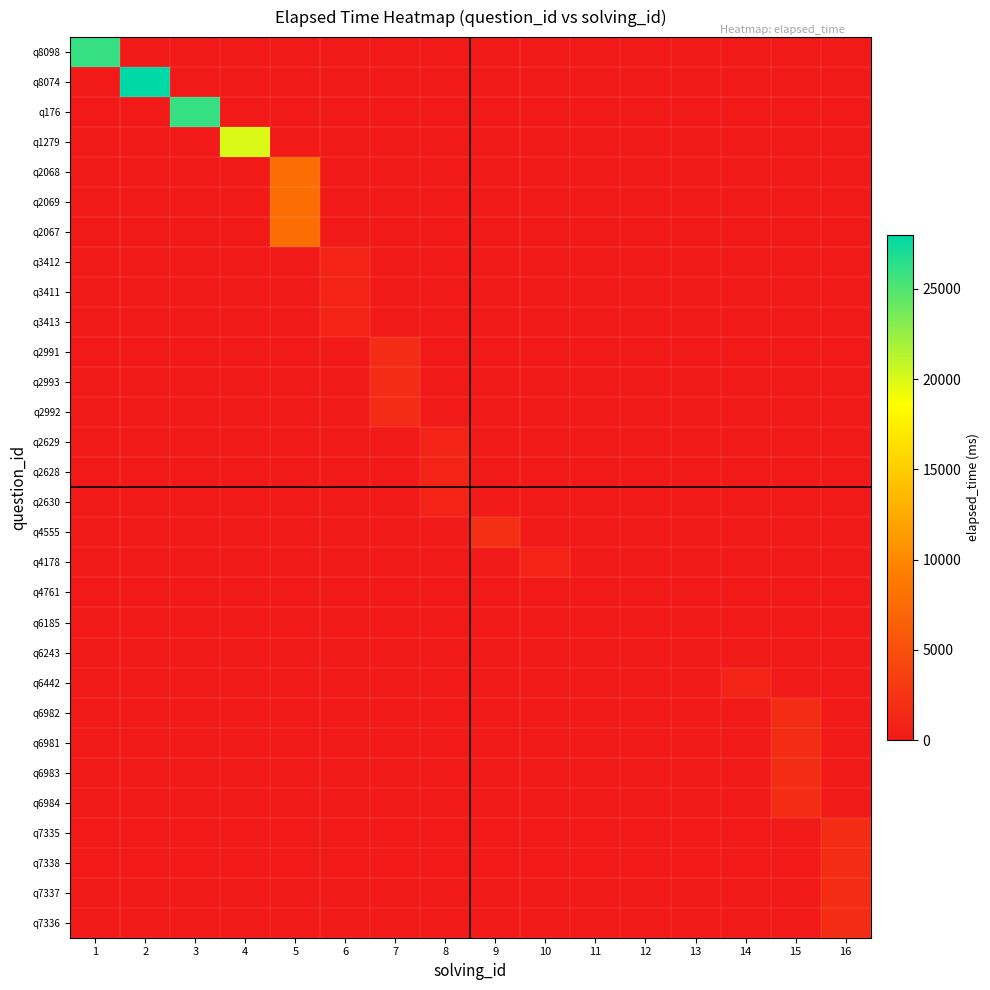

At how many categories does at least one series exceed 351?

13